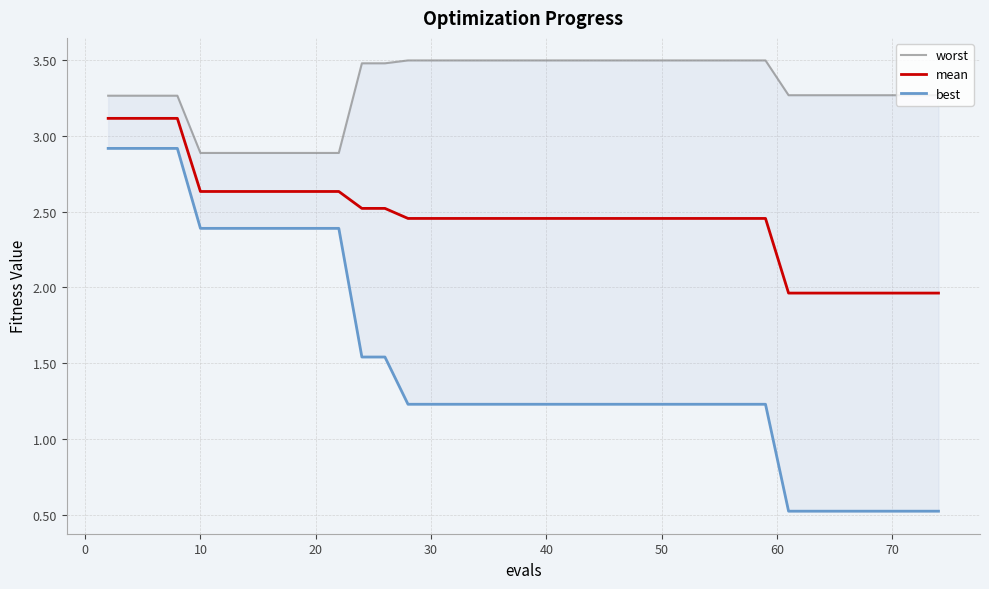

How many lines are shown in the chart?

3